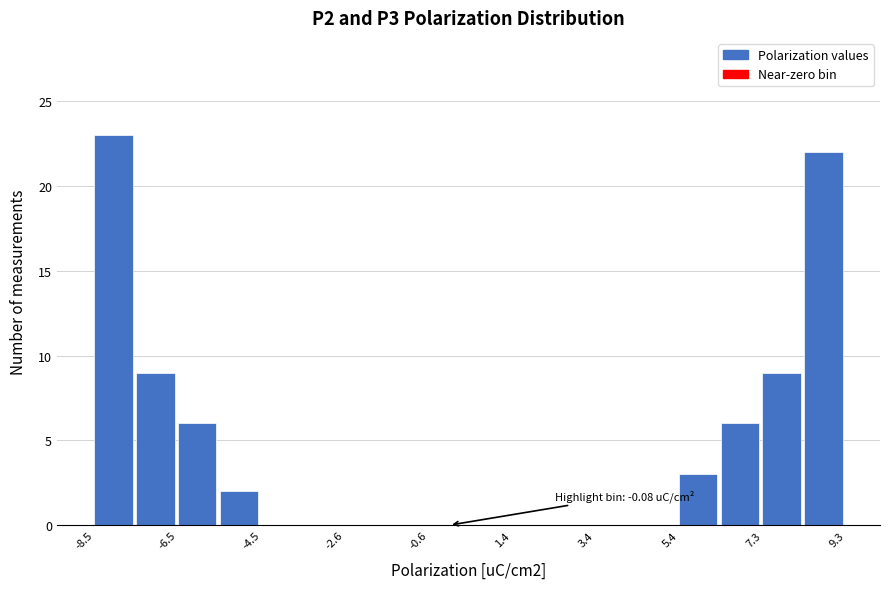

Which range on the x-axis has the tallest bar?

-8.4 to -7.4